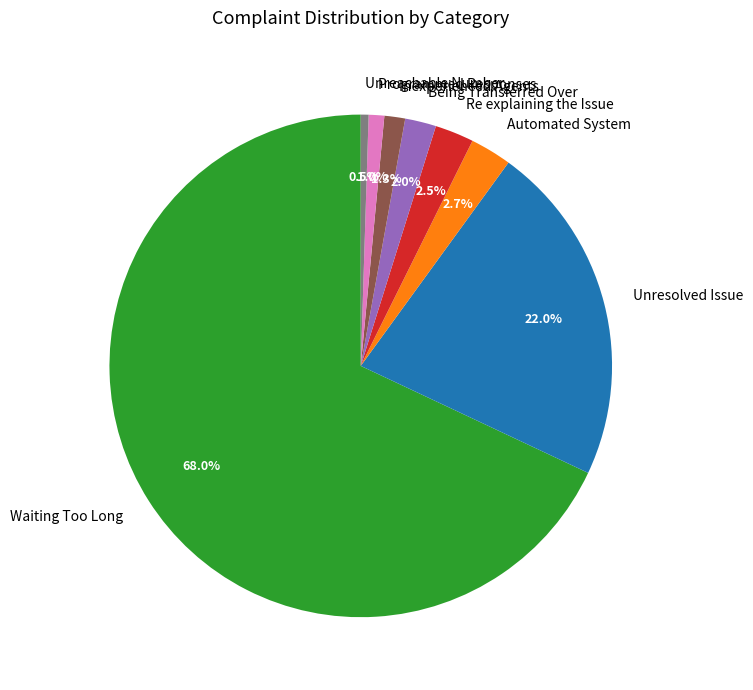

To the nearest percent, what is the difference between the Inexperienced Agents and Automated System slice percentages?

1%